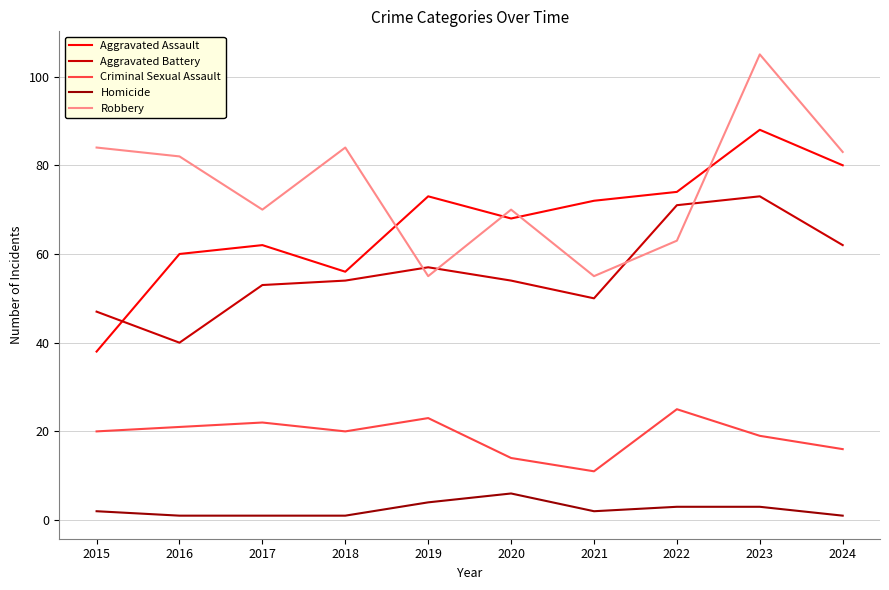

What is the difference between the maximum and minimum values in the Robbery series?

50